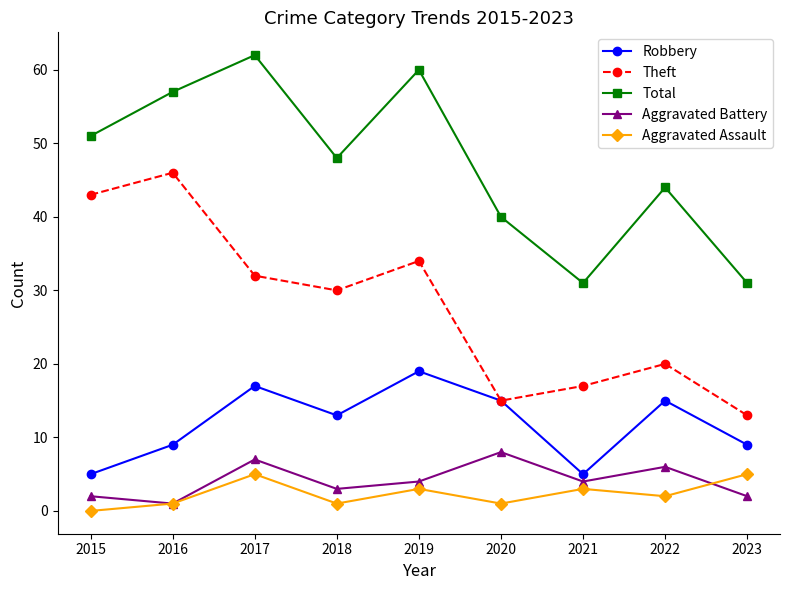

Is this an area chart (filled region under the line)?

No